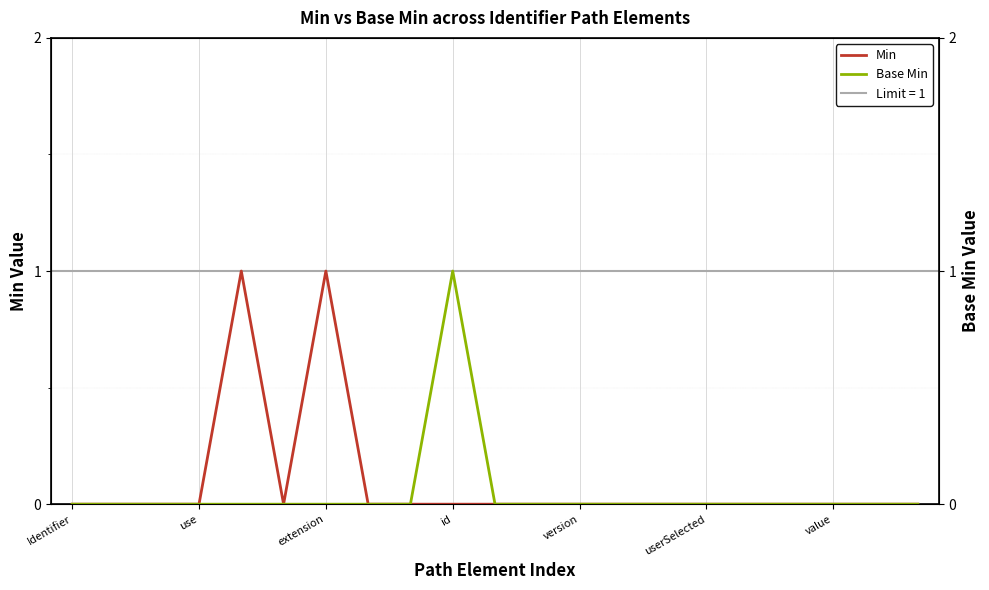

How many categories are shown in the chart?

21